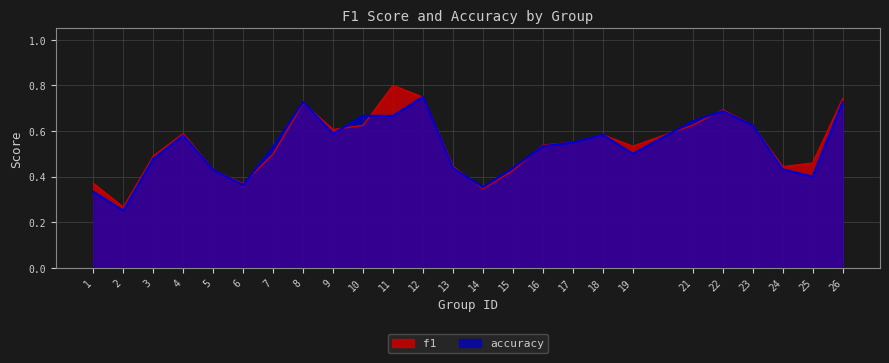

Where is f1 nearest to the value 0?

2